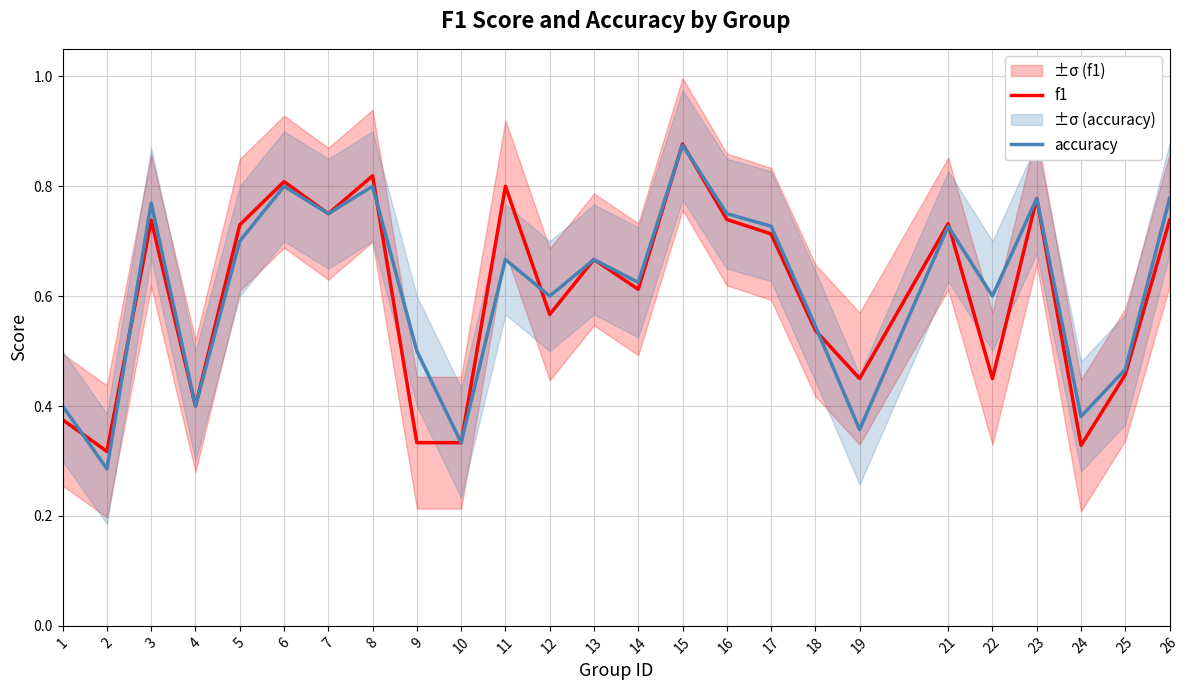

At which label does accuracy reach its minimum?

2